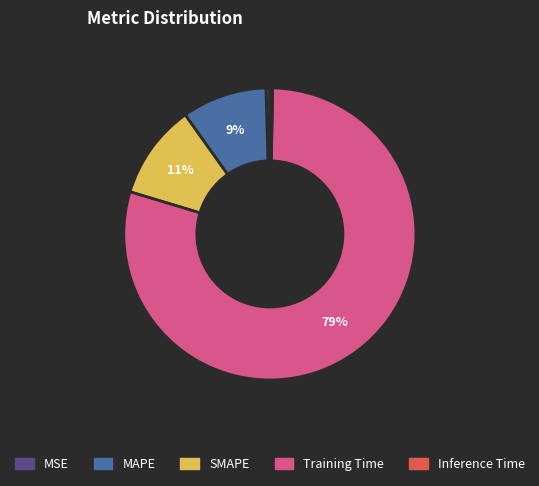

The MAPE slice represents 1% of the pie. True or false?

False